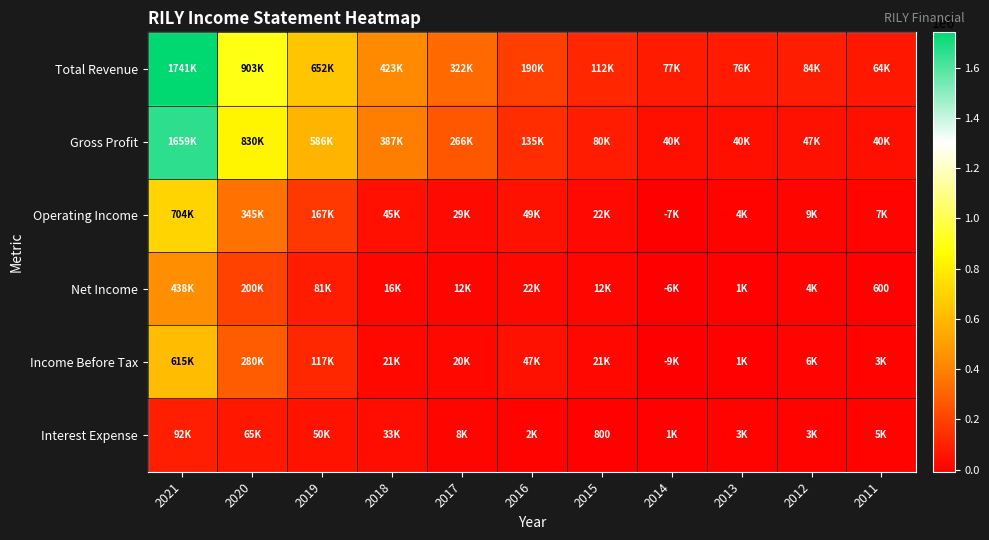

Is it true that Interest Expense equals 111506 at 2020?

False